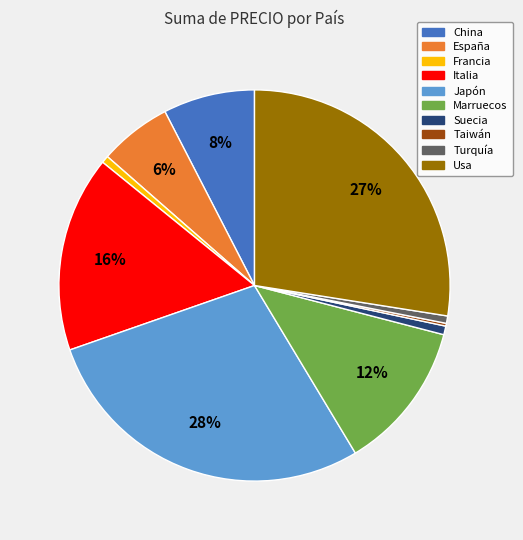

Between Francia and Marruecos, which is larger?

Marruecos